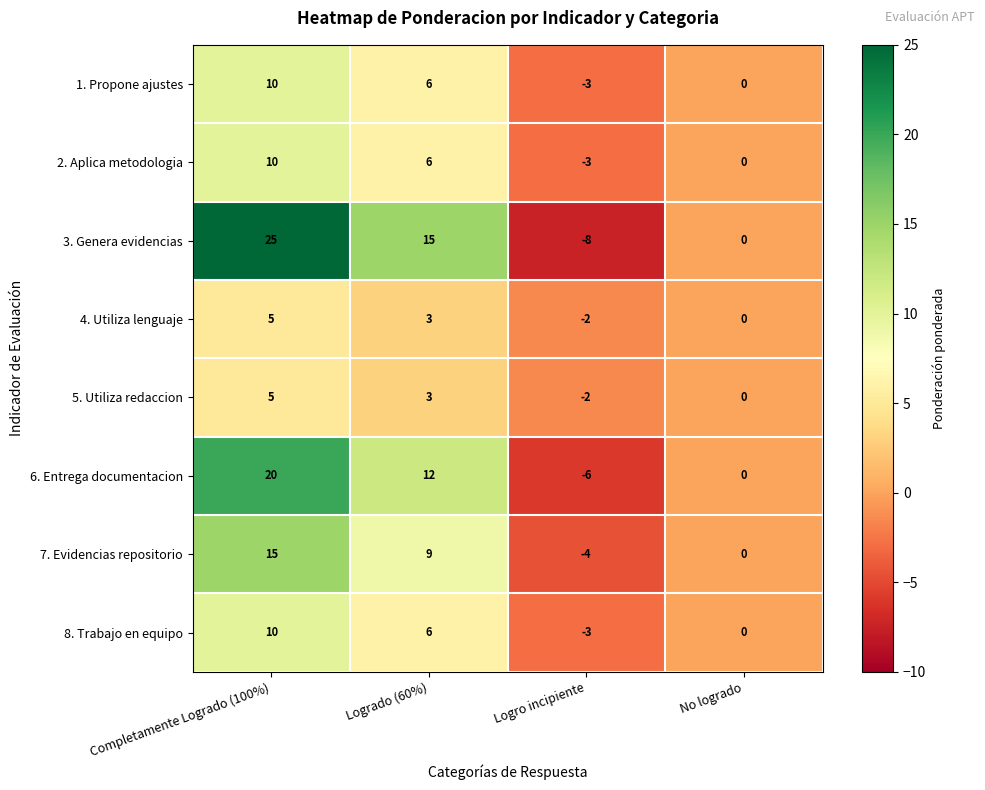

At which category does the chart reach its peak across all series?

Completamente Logrado (100%)